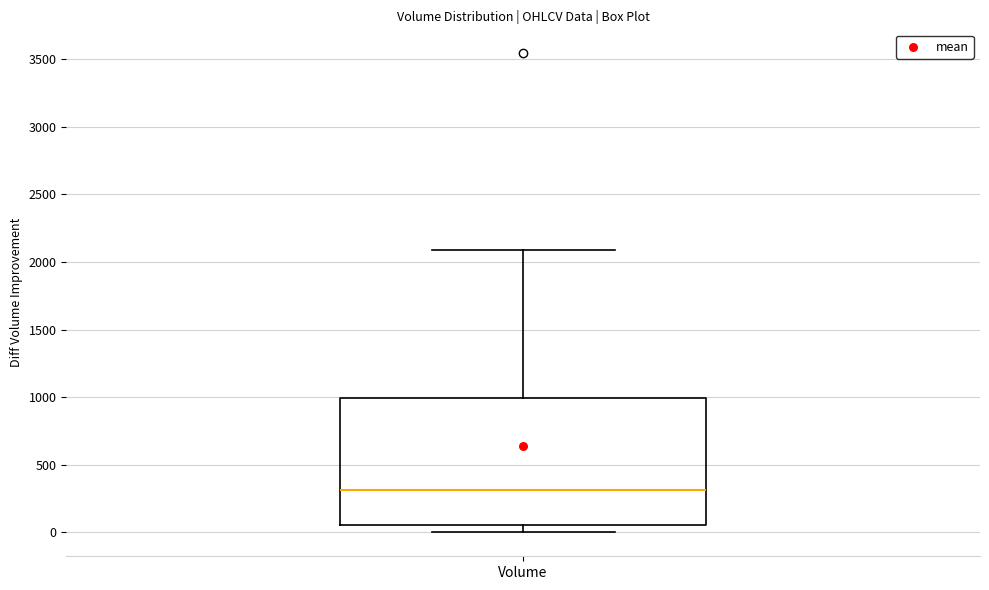

Transcribe this box plot: give where the median line is, the range the box spans, and where the two whiskers end, as read against the y-axis. The values are not printed on the chart, so give them approximately, as read against the axis.

median 300, box 50 to 1000, whiskers 0 to 2100